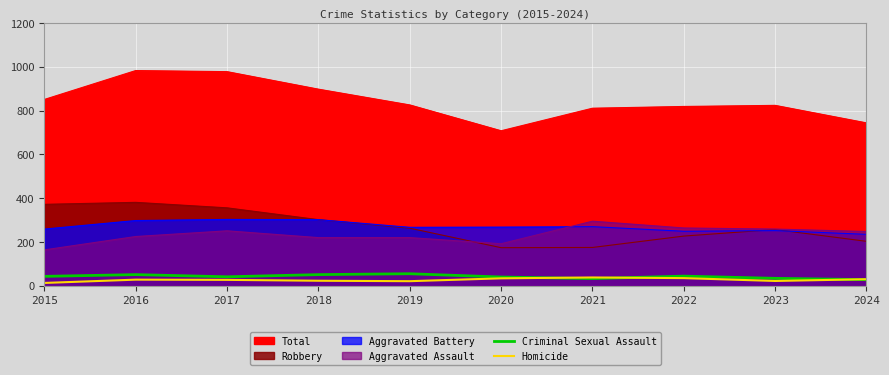

What is the difference between the second highest and minimum values in the Criminal Sexual Assault series?

23